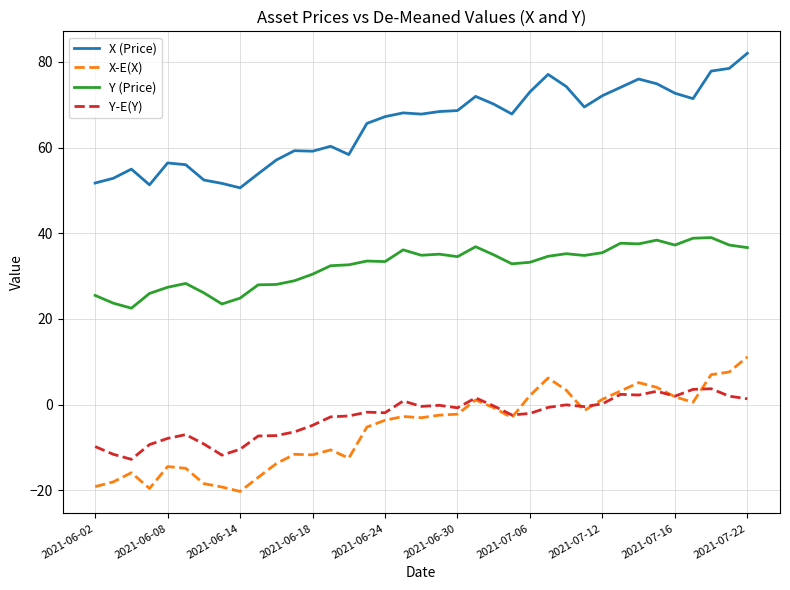

True or false: Y-E(Y) and Y (Price) intersect in this chart.

False